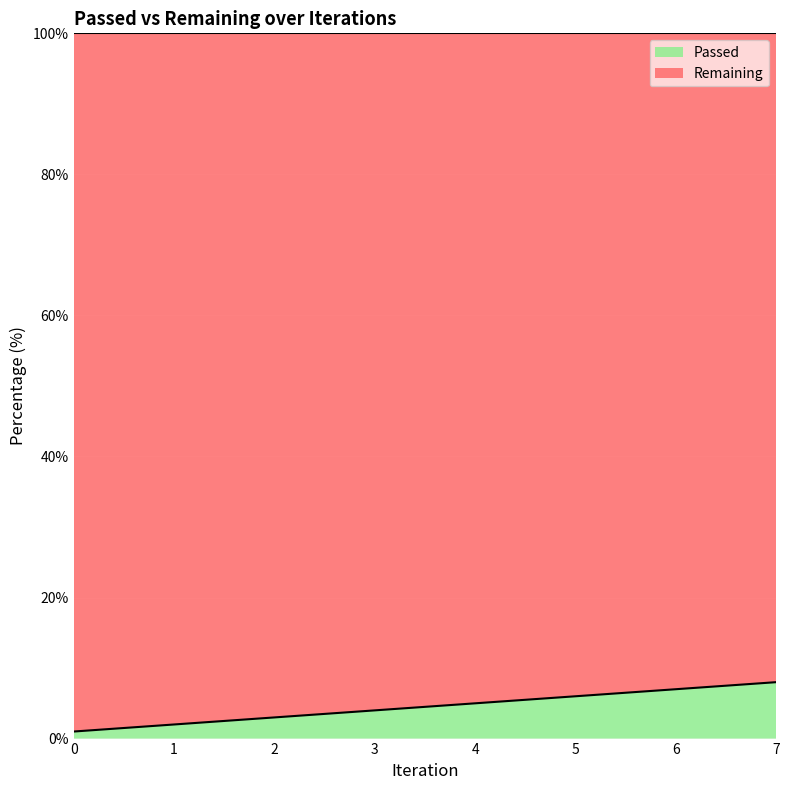

True or false: the data shows 8.0 at 7.

True